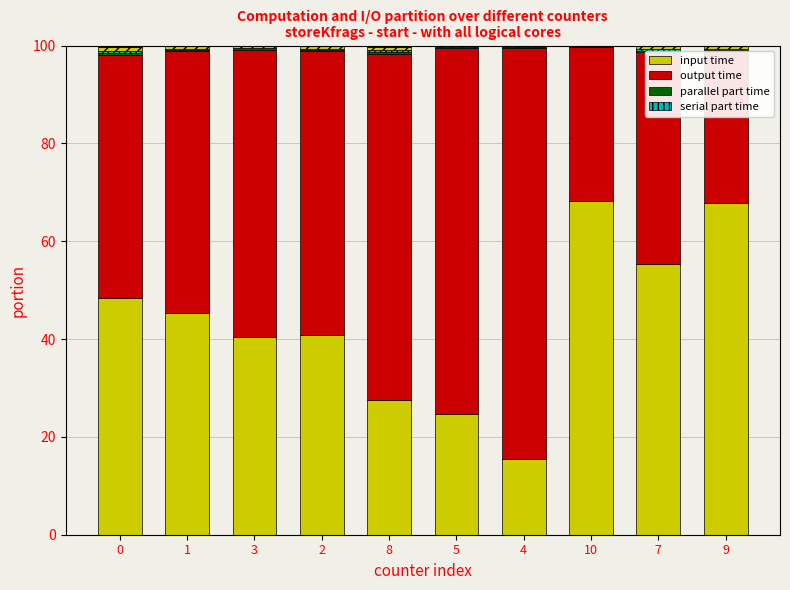

How many data points does each series have?

10